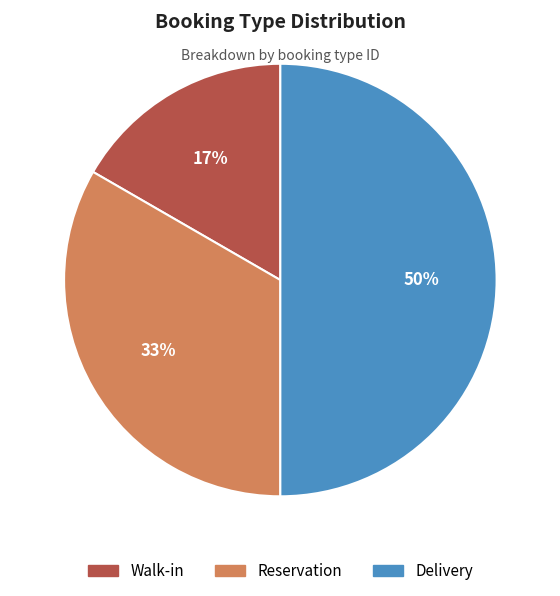

Does Walk-in account for over 50% of the chart?

No